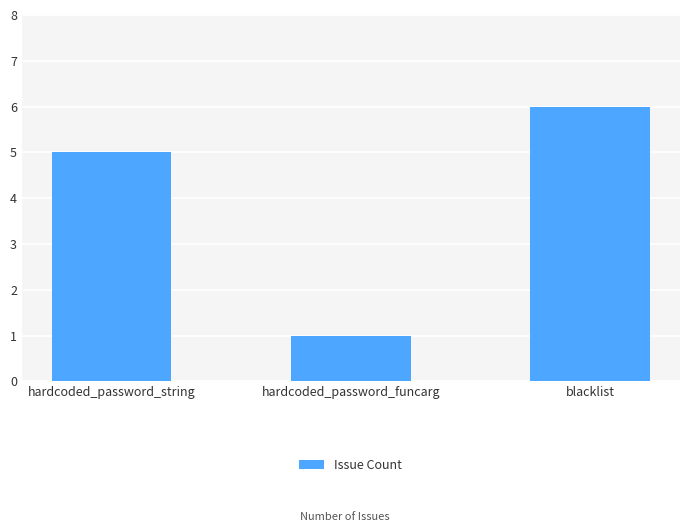

Rank the categories by value from highest to lowest.

blacklist, hardcoded_password_string, hardcoded_password_funcarg